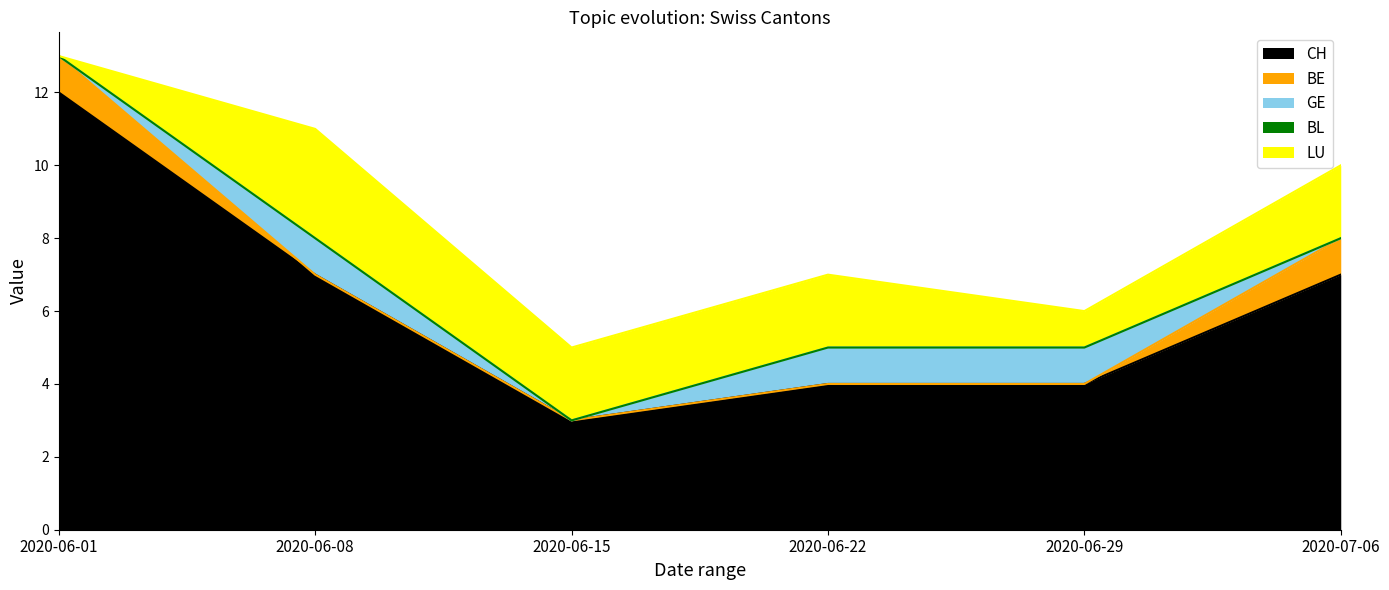

The value of CH at 2020-06-15 is 2. True or false?

False